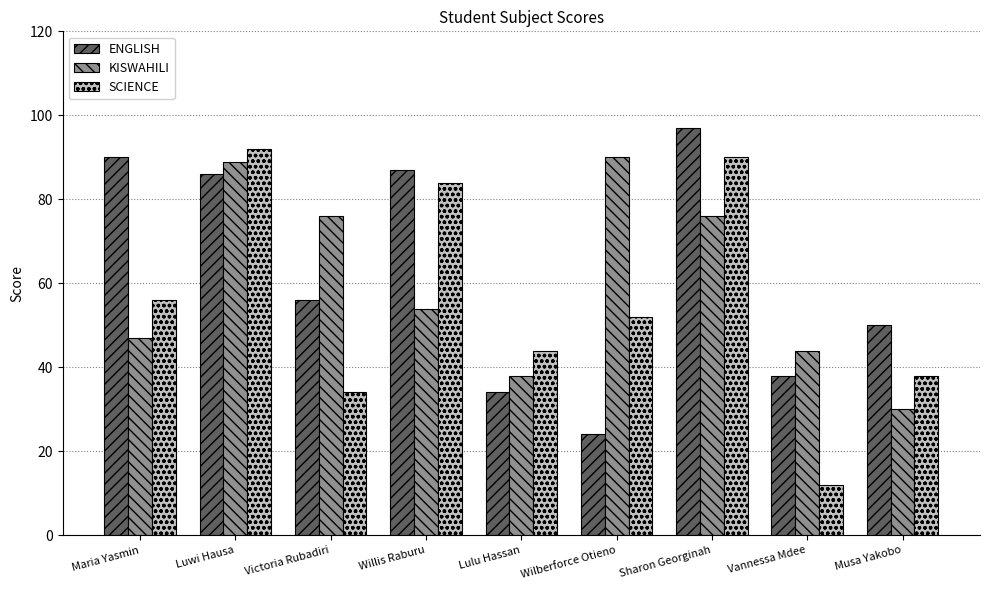

What is the lowest value of the ENGLISH series?

24